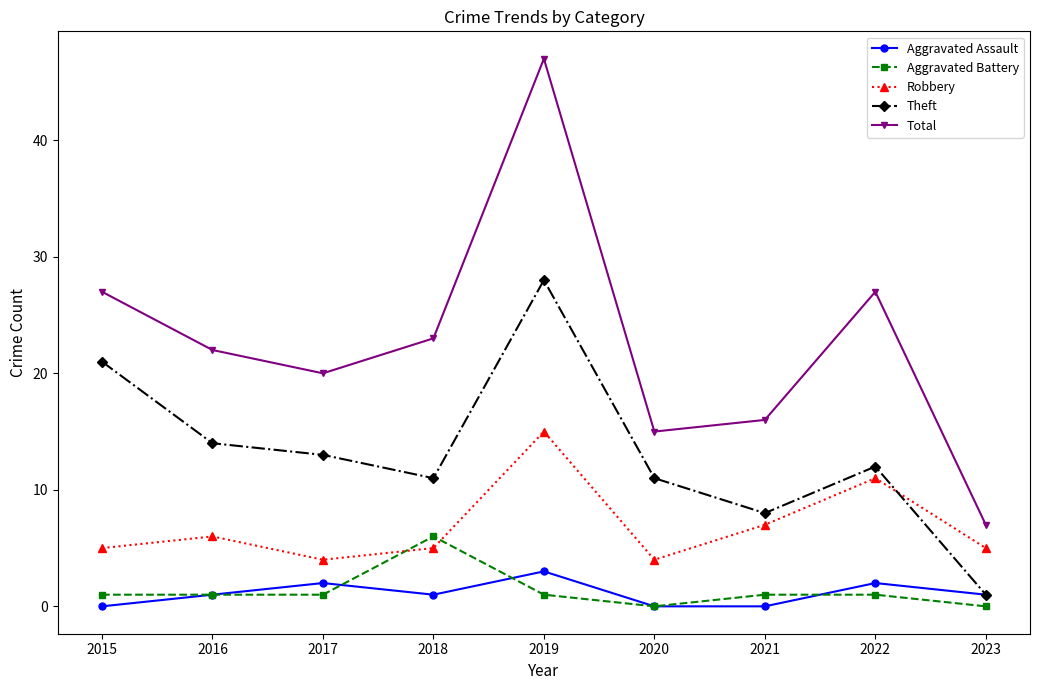

In Robbery, how many points are lower than both neighbors (excluding endpoints)?

2